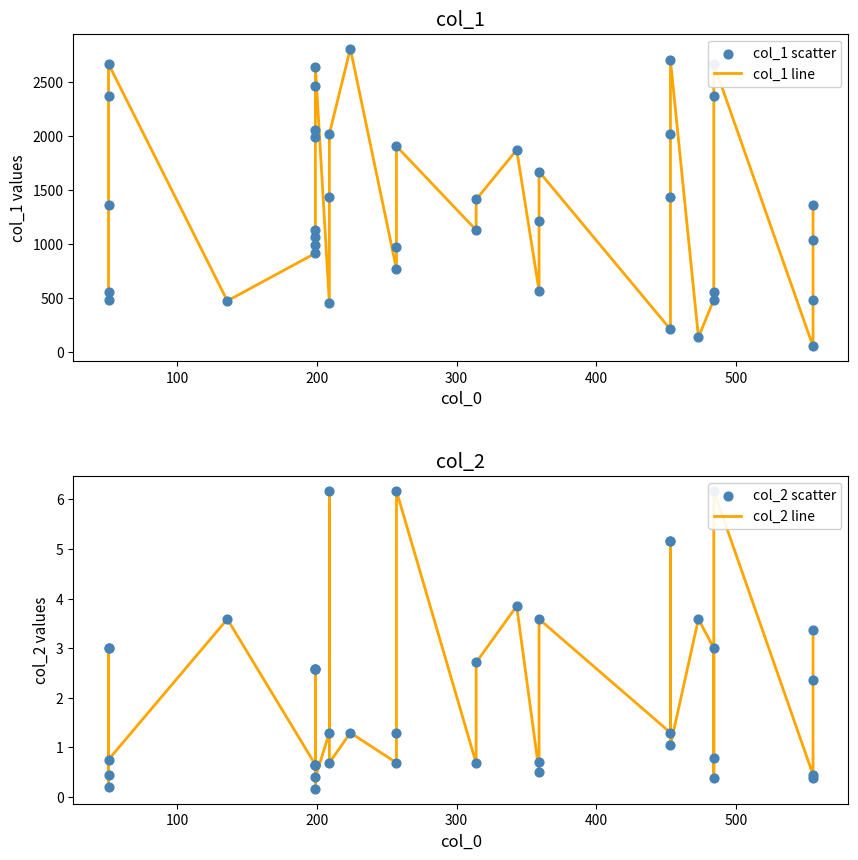

Which series has the largest Y range (max minus min)?

col_1 line